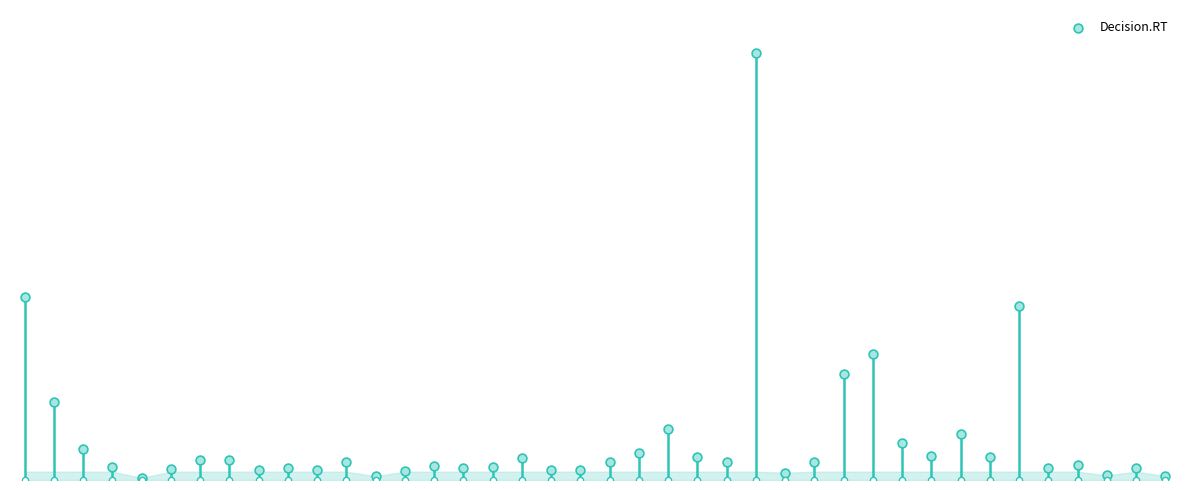

What is the change in value from 11 to 36?

-125